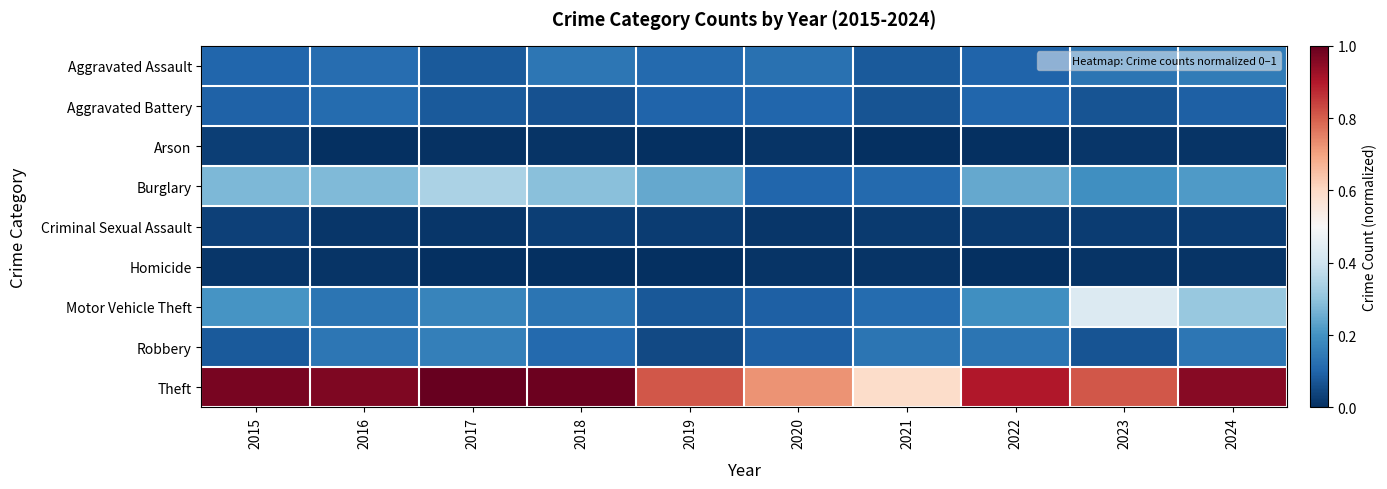

Reading right to left, list all the values displayed in this chart.

Aggravated Assault: 2024=0.1	2023=0.1	2022=0.1	2021=0.1	2020=0.1	2019=0.1	2018=0.1	2017=0.1	2016=0.1	2015=0.1
Aggravated Battery: 2024=0.1	2023=0.1	2022=0.1	2021=0.1	2020=0.1	2019=0.1	2018=0.1	2017=0.1	2016=0.1	2015=0.1
Arson: 2024=0.0	2023=0.0	2022=0.0	2021=0.0	2020=0.0	2019=0.0	2018=0.0	2017=0.0	2016=0.0	2015=0.0
Burglary: 2024=0.2	2023=0.2	2022=0.2	2021=0.1	2020=0.1	2019=0.2	2018=0.3	2017=0.3	2016=0.3	2015=0.3
Criminal Sexual Assault: 2024=0.0	2023=0.0	2022=0.0	2021=0.0	2020=0.0	2019=0.0	2018=0.0	2017=0.0	2016=0.0	2015=0.0
Homicide: 2024=0.0	2023=0.0	2022=0.0	2021=0.0	2020=0.0	2019=0.0	2018=0.0	2017=0.0	2016=0.0	2015=0.0
Motor Vehicle Theft: 2024=0.3	2023=0.4	2022=0.2	2021=0.1	2020=0.1	2019=0.1	2018=0.1	2017=0.2	2016=0.1	2015=0.2
Robbery: 2024=0.1	2023=0.1	2022=0.1	2021=0.1	2020=0.1	2019=0.1	2018=0.1	2017=0.2	2016=0.1	2015=0.1
Theft: 2024=1.0	2023=0.8	2022=0.9	2021=0.6	2020=0.7	2019=0.8	2018=1.0	2017=1.0	2016=1.0	2015=1.0